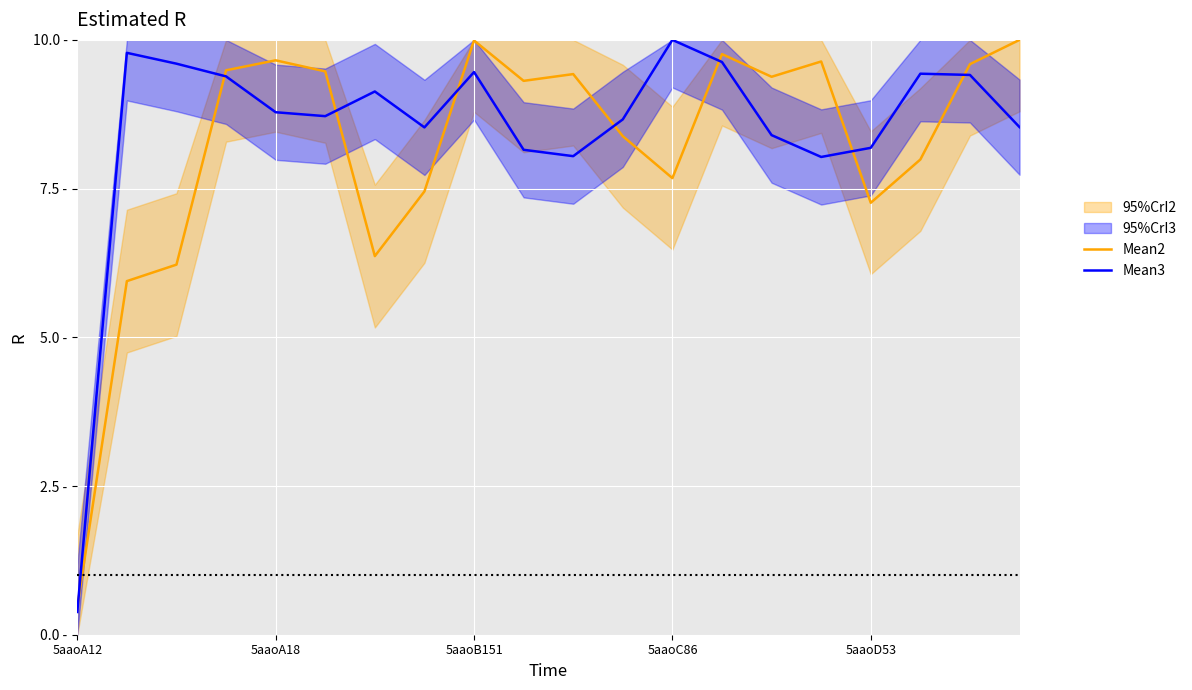

Which category has the highest value in the Mean3 series?

5aaoC86